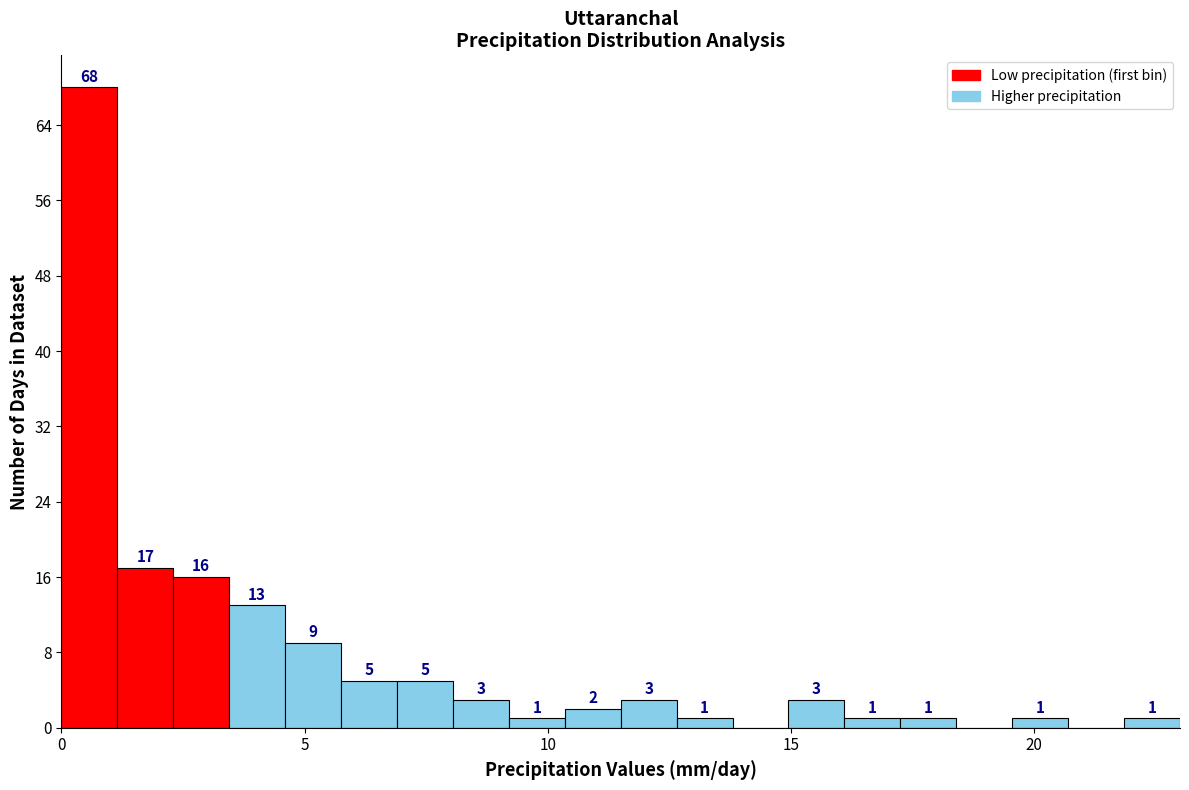

Around what value on the x-axis is the tallest bar? Give the approximate position of its centre, as read against the axis.

0.5